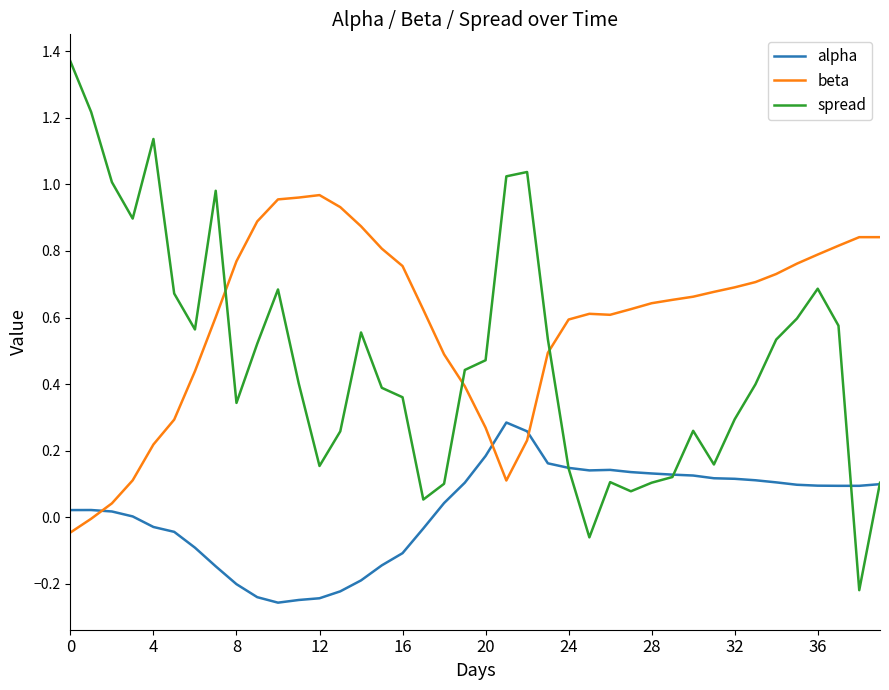

Which series has the largest range (max minus min)?

spread